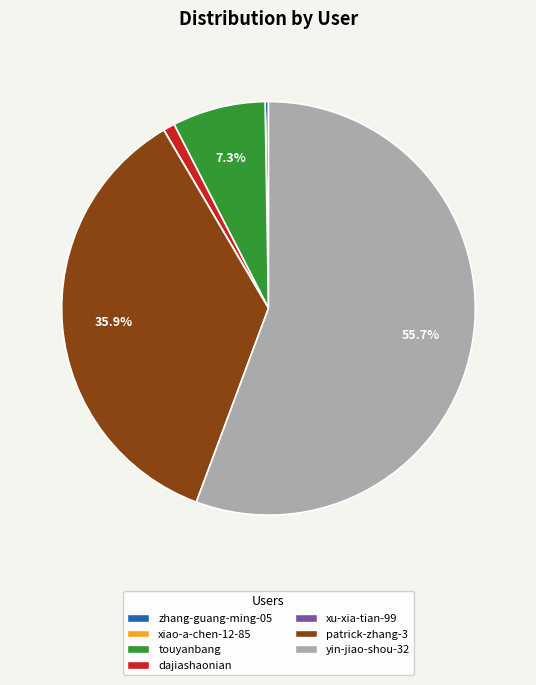

Which category has the biggest portion of the pie?

yin-jiao-shou-32